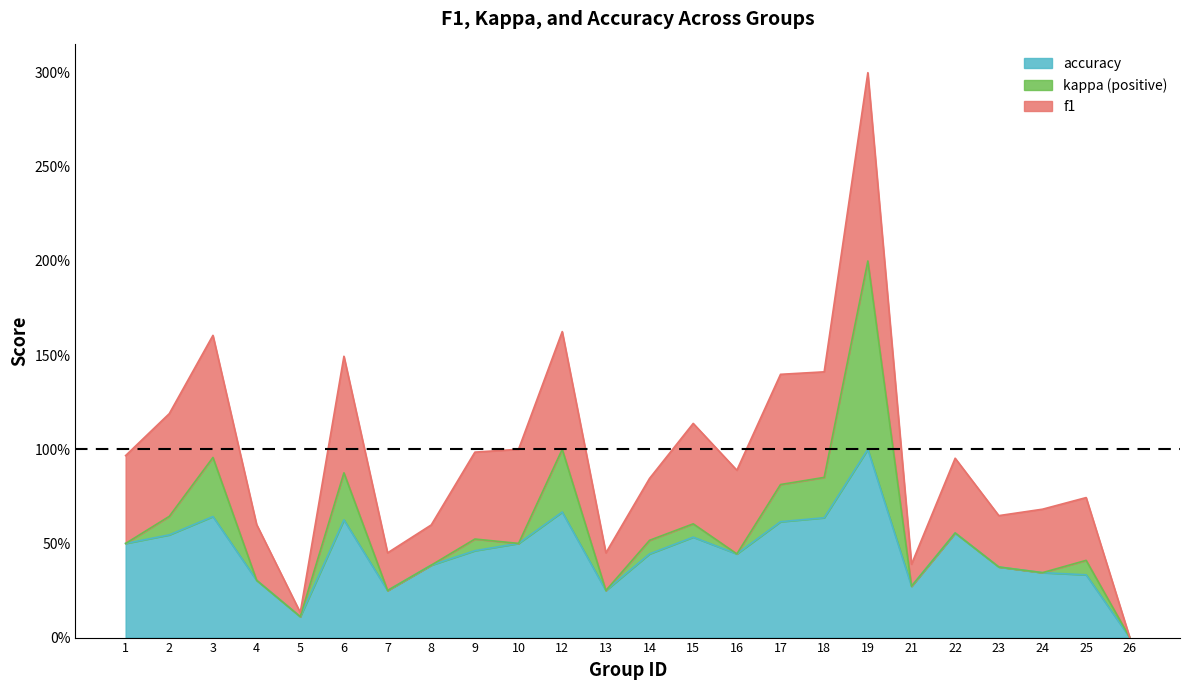

List the labels in order of accuracy value, largest first.

19, 12, 3, 18, 6, 17, 22, 2, 15, 1, 10, 9, 14, 16, 8, 23, 24, 25, 4, 21, 7, 13, 5, 26